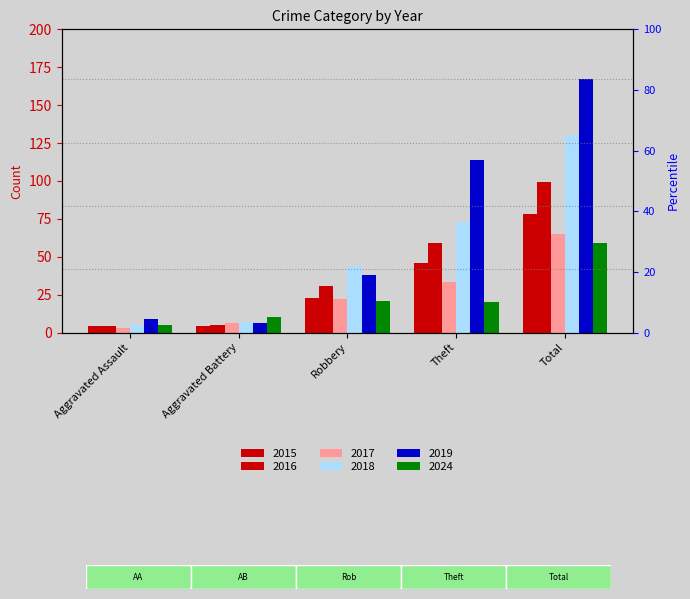

What value does the 2017 series have at Total?

65